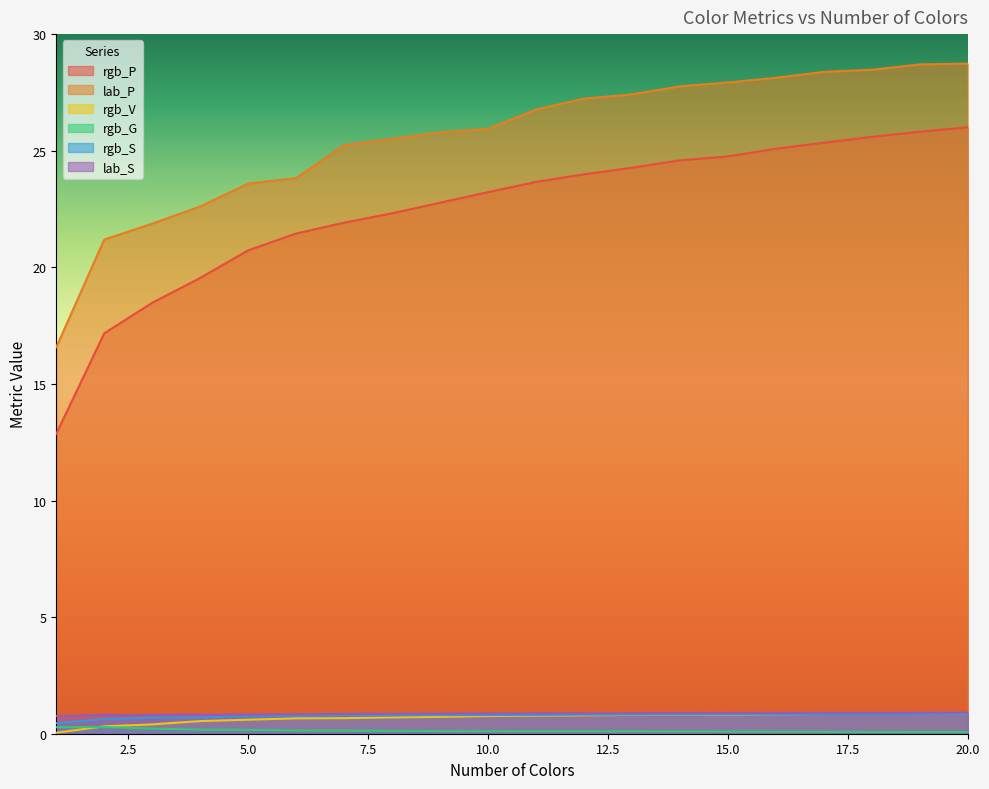

Reading left to right, list all the values displayed in this chart.

rgb_P: 12.9	17.2	18.5	19.5	20.7	21.4	21.9	22.3	22.8	23.2	23.7	24.0	24.3	24.6	24.8	25.1	25.3	25.6	25.8	26.0
lab_P: 16.6	21.2	21.9	22.6	23.6	23.8	25.2	25.5	25.8	25.9	26.8	27.2	27.4	27.8	27.9	28.1	28.4	28.5	28.7	28.7
rgb_V: 0.0	0.3	0.4	0.5	0.6	0.7	0.7	0.7	0.7	0.8	0.8	0.8	0.8	0.8	0.8	0.8	0.8	0.9	0.9	0.9
rgb_G: 0.3	0.3	0.2	0.2	0.2	0.1	0.1	0.1	0.1	0.1	0.1	0.1	0.1	0.1	0.1	0.1	0.1	0.1	0.1	0.1
rgb_S: 0.5	0.6	0.7	0.7	0.7	0.8	0.8	0.8	0.8	0.8	0.8	0.8	0.8	0.8	0.8	0.8	0.8	0.8	0.8	0.9
lab_S: 0.8	0.8	0.8	0.8	0.8	0.8	0.9	0.9	0.9	0.9	0.9	0.9	0.9	0.9	0.9	0.9	0.9	0.9	0.9	0.9